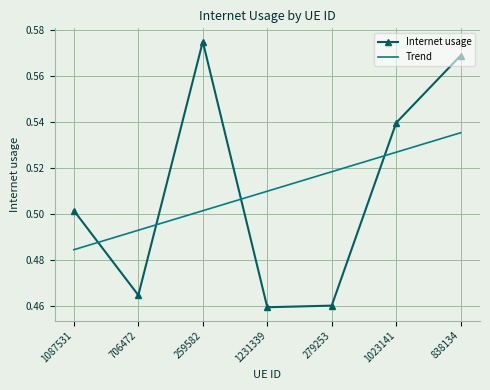

What is the total value across all series at 1231339?

1.0